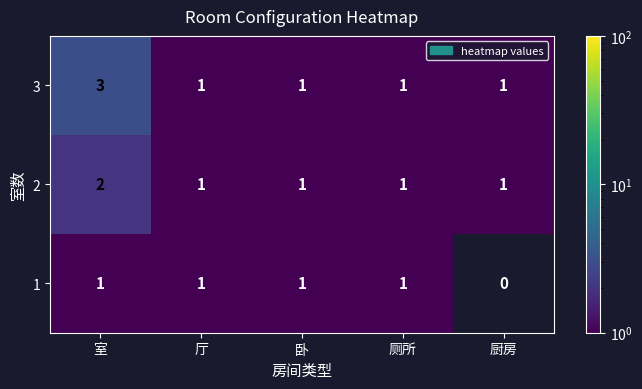

The 2 series shows 1 at 厨房. True or false?

True